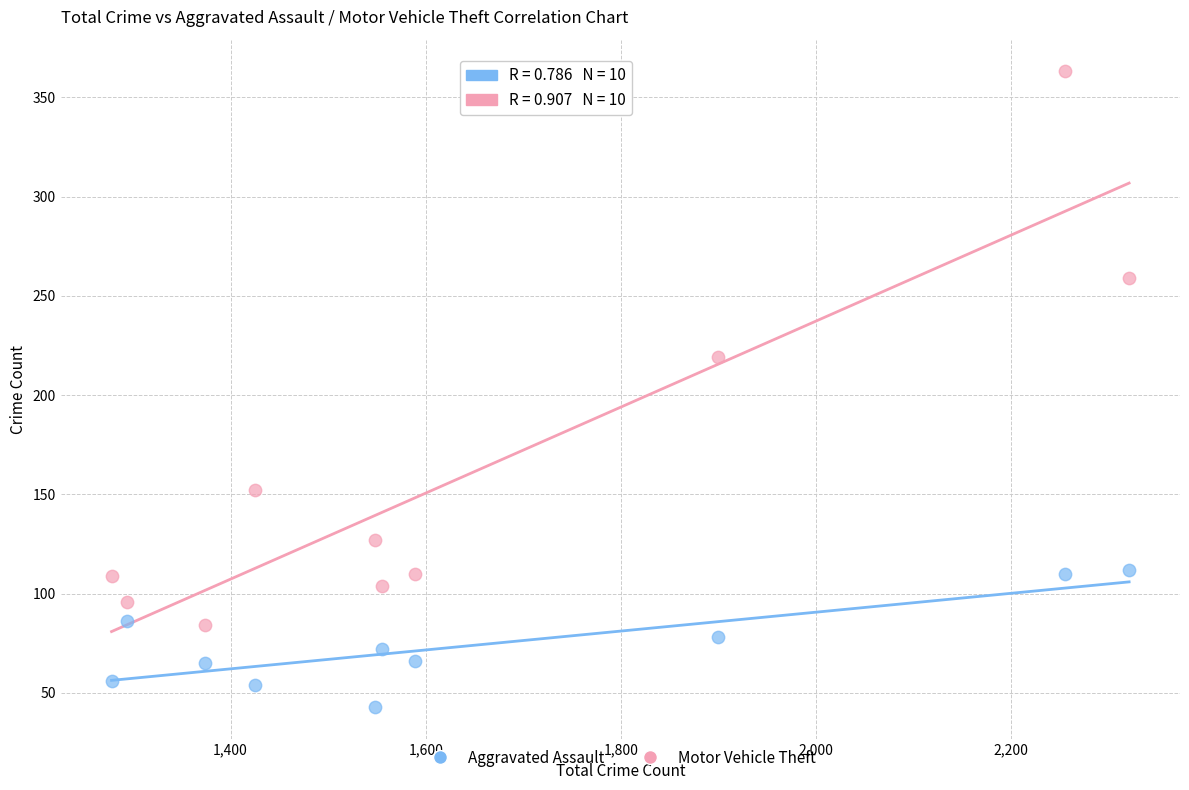

In the Motor Vehicle Theft series, what Y value is closest to 223?

219